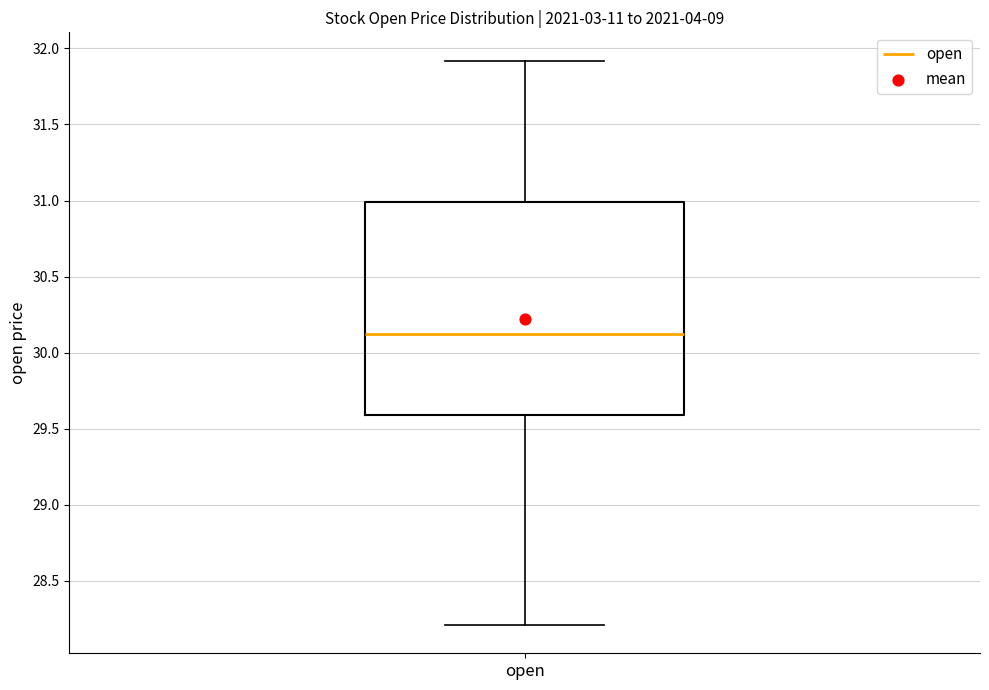

Where does the upper whisker of the box for open end on the y-axis? The values are not printed on the chart, so give them approximately, as read against the axis.

31.9